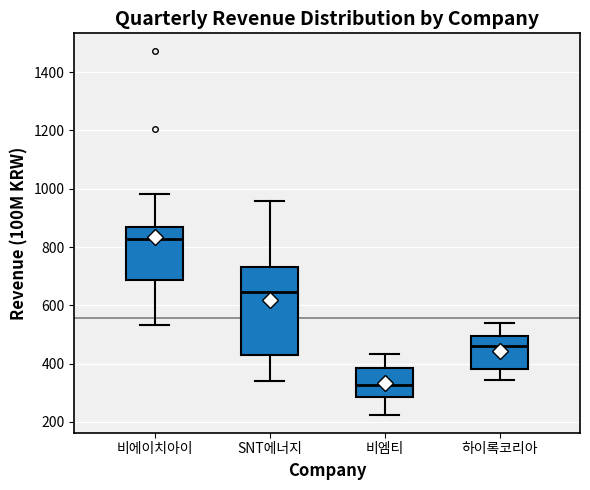

Reading left to right, transcribe this box plot: for each box, give where its median line is, the range the box spans, and where its two whiskers end, as read against the y-axis. The values are not printed on the chart, so give them approximately, as read against the axis.

비에이치아이: median 820, box 680 to 860, whiskers 540 to 980
SNT에너지: median 640, box 420 to 740, whiskers 340 to 960
비엠티: median 320, box 280 to 380, whiskers 220 to 440
하이록코리아: median 460, box 380 to 500, whiskers 340 to 540